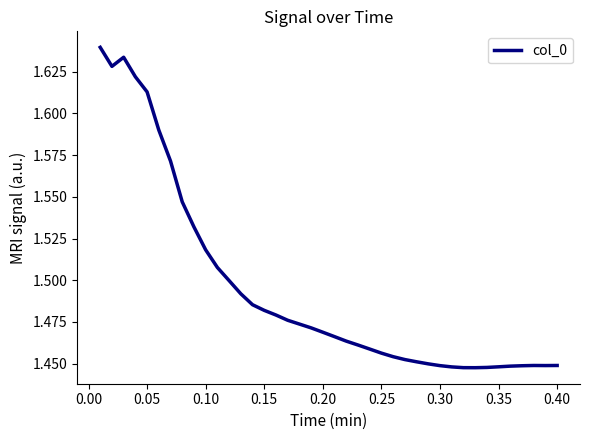

Is this an area chart (filled region under the line)?

No